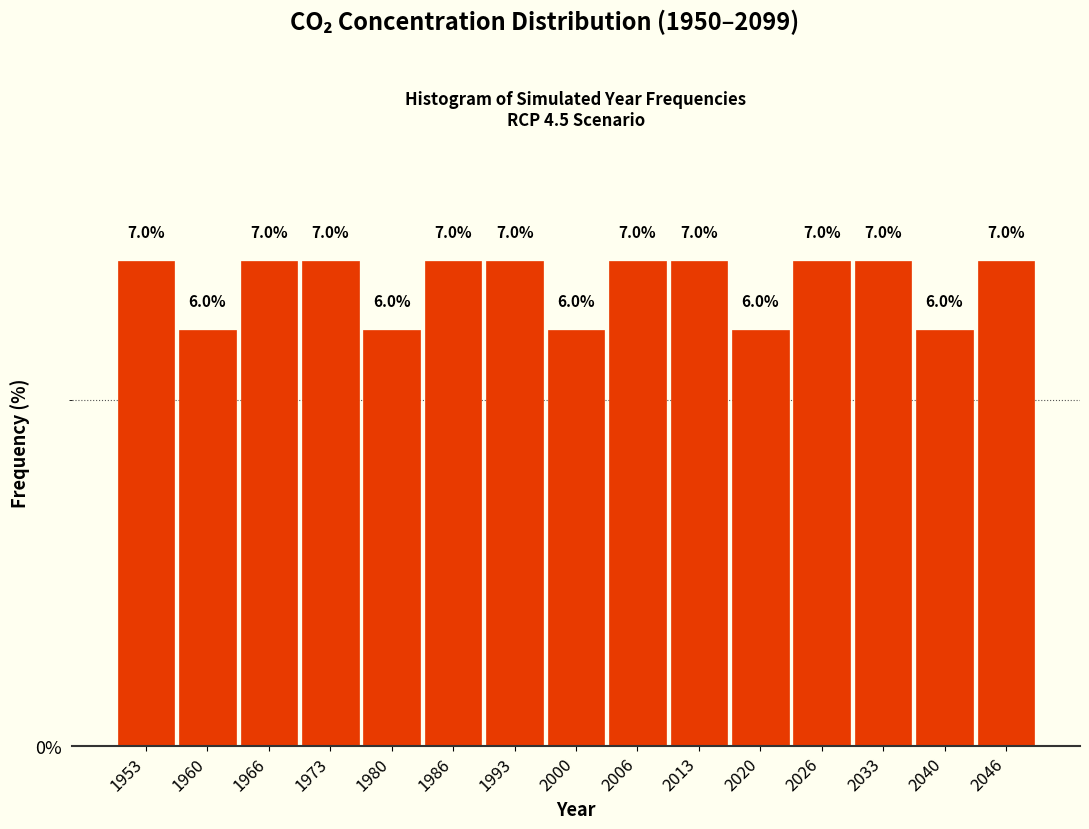

Reading left to right, list every bar in this chart as the range it spans on the x-axis followed by its height. The bar edges are not printed on the chart, so give them approximately, as read against the axis.

1950 to 1956: 7.0
1956 to 1963: 6.0
1963 to 1970: 7.0
1970 to 1976: 7.0
1976 to 1983: 6.0
1983 to 1990: 7.0
1990 to 1996: 7.0
1996 to 2003: 6.0
2003 to 2010: 7.0
2010 to 2016: 7.0
2016 to 2023: 6.0
2023 to 2030: 7.0
2030 to 2036: 7.0
2036 to 2043: 6.0
2043 to 2050: 7.0